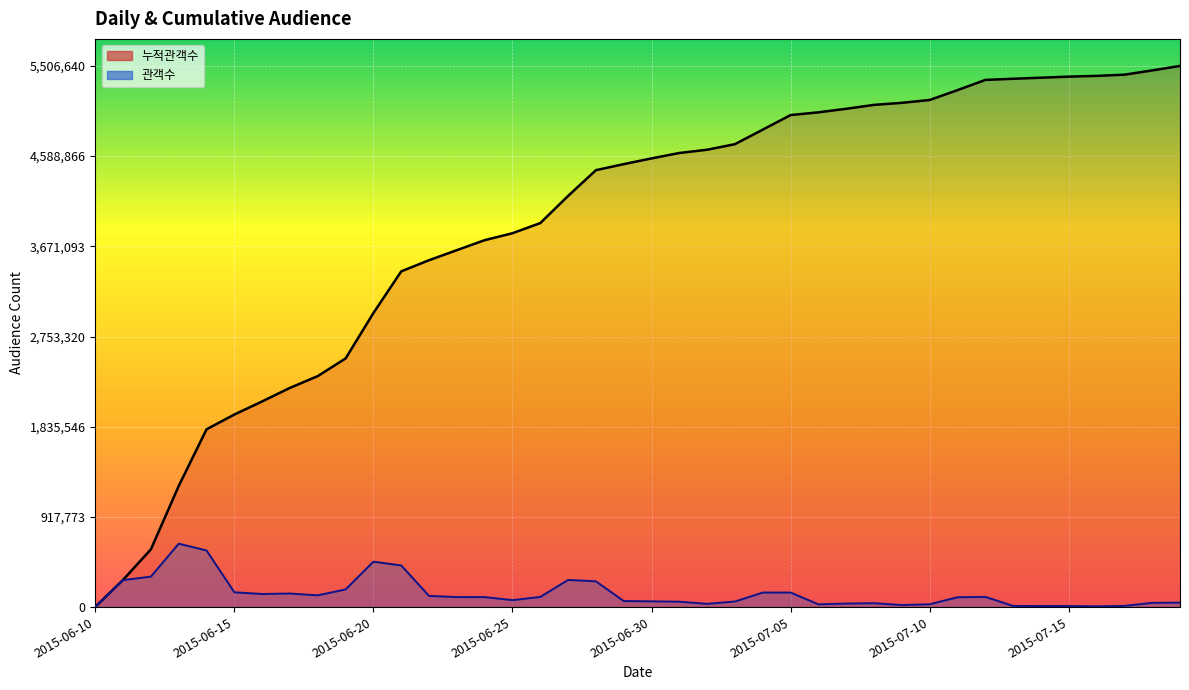

What position from the right is 2015-07-03?

17